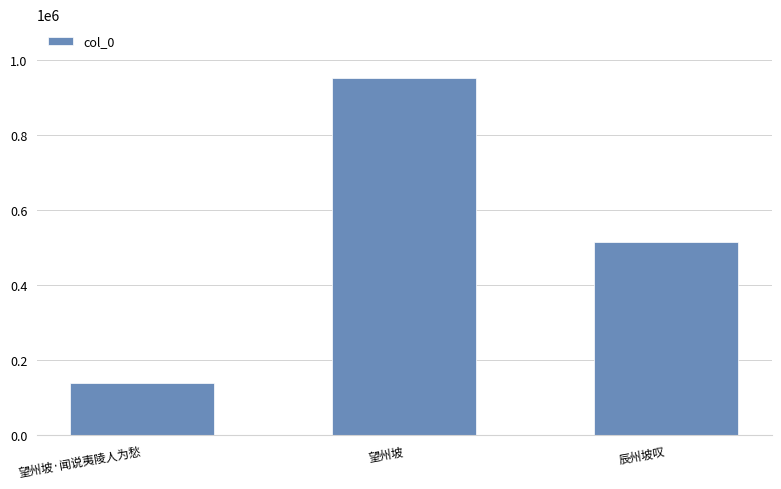

What is the greatest value displayed?

953531